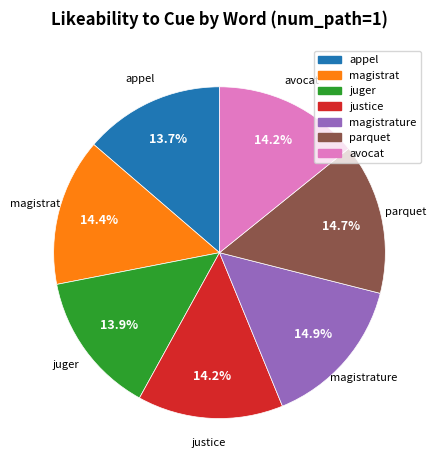

Does any single category account for the majority?

No